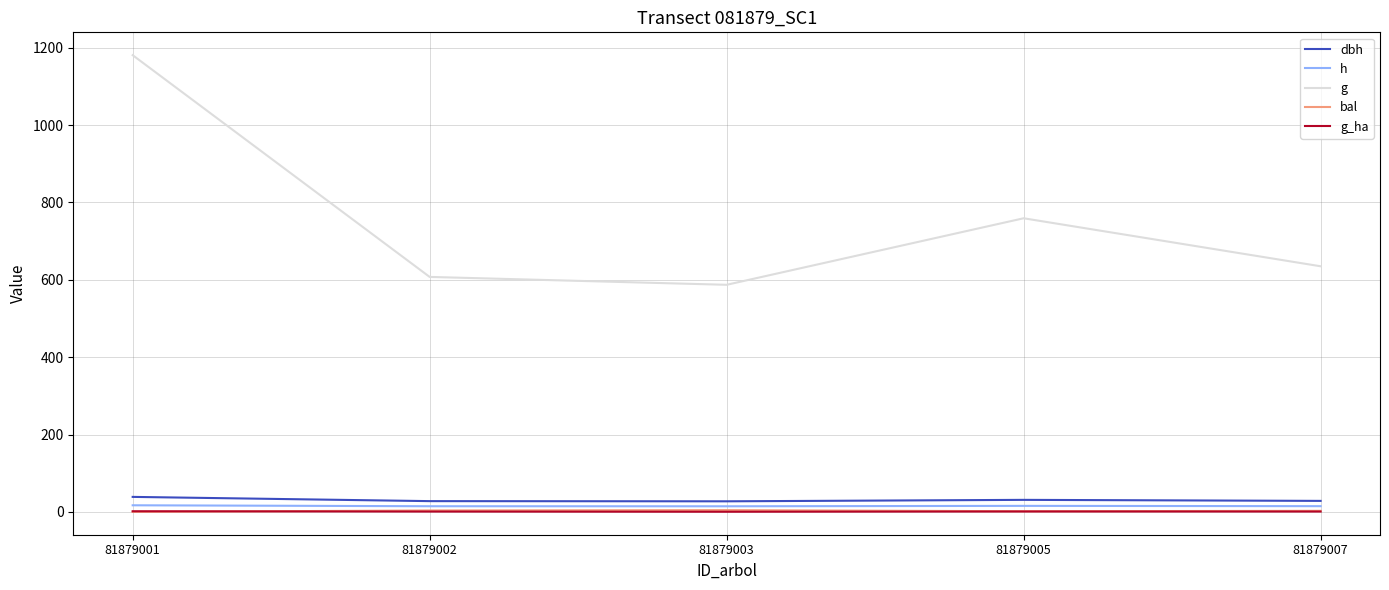

At which label is g closest to 883?

81879005